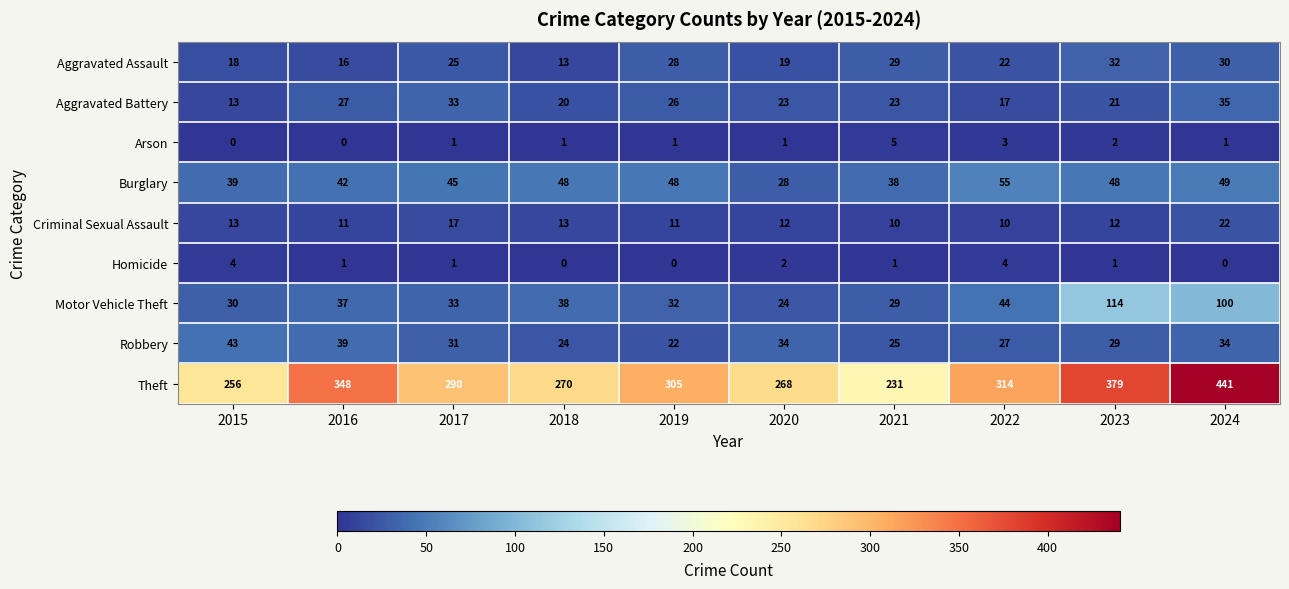

At which category is the sum across all series the highest?

2024